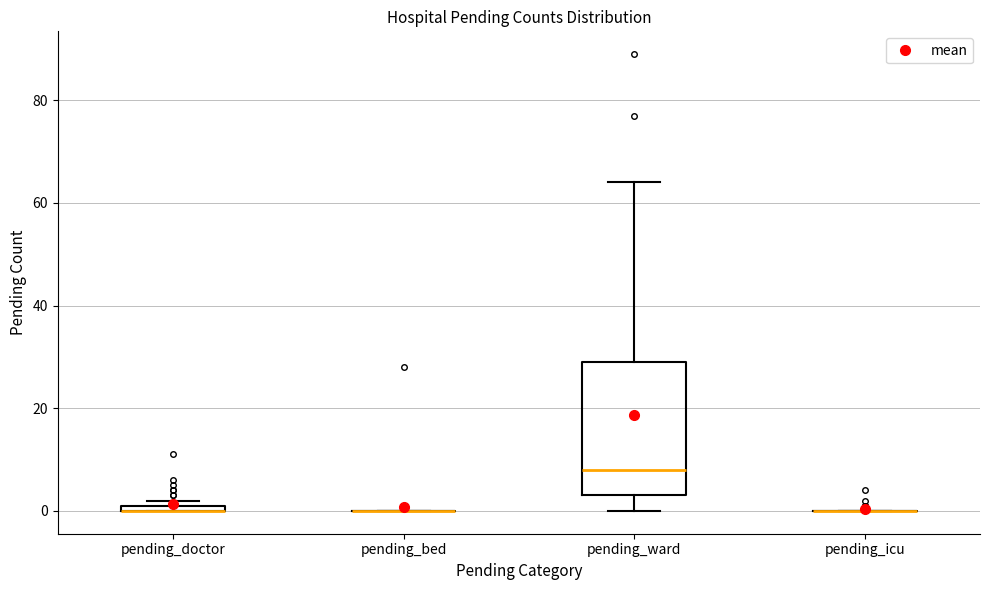

Which box is the tallest, from its lower edge to its upper edge?

pending_ward